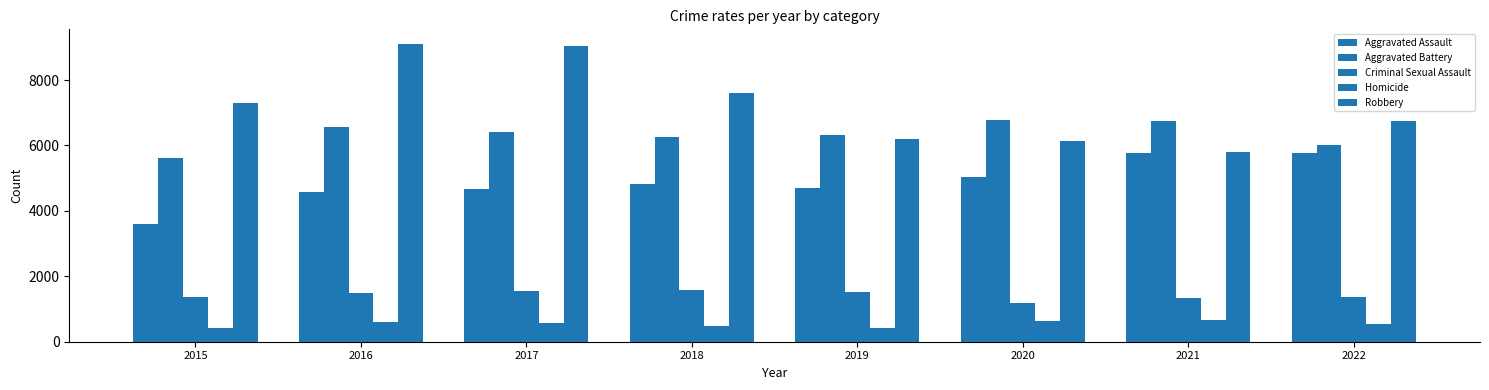

Are the bars grouped side by side (vs. stacked)?

Yes